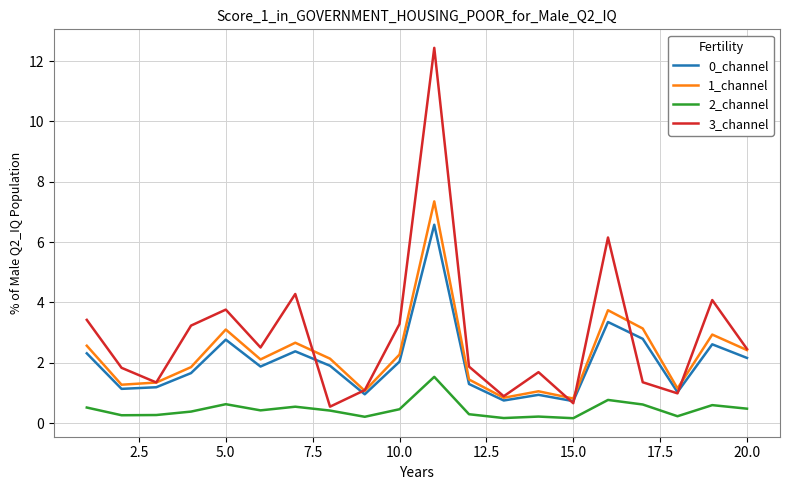

True or false: 0_channel and 2_channel intersect in this chart.

False